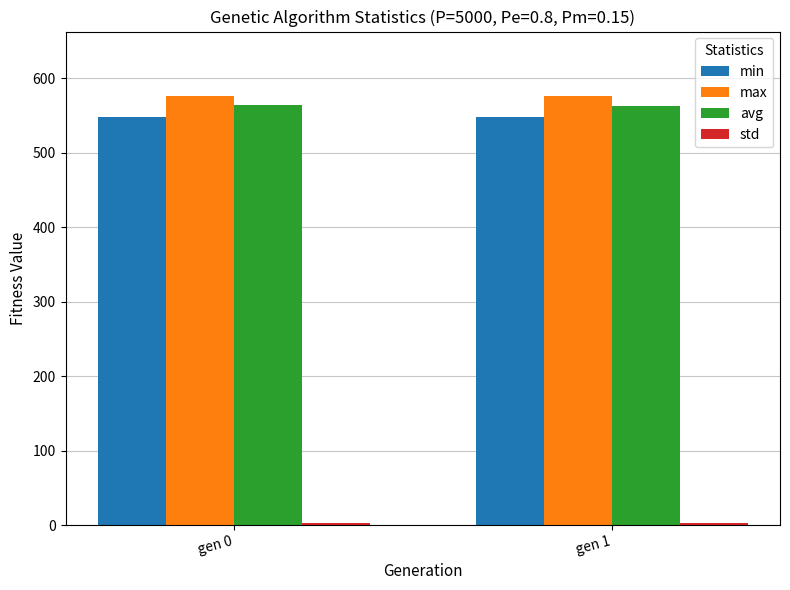

What is the average value of the max series?

576.2